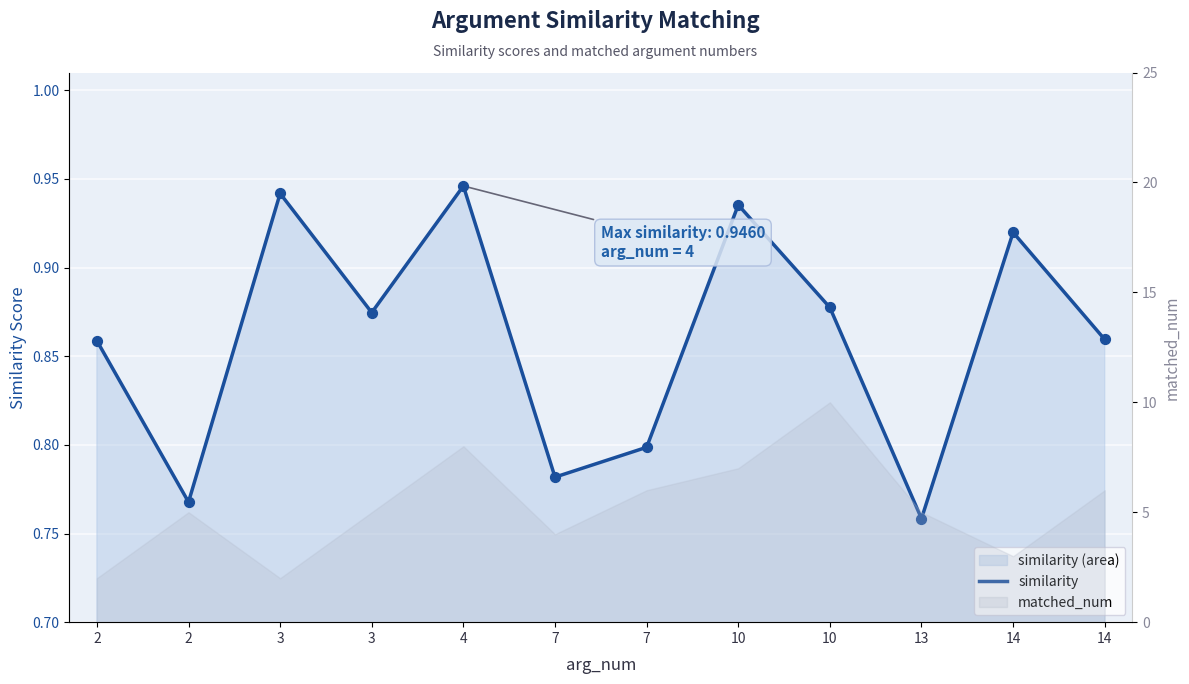

Which has a higher value, 14 or 3?

3